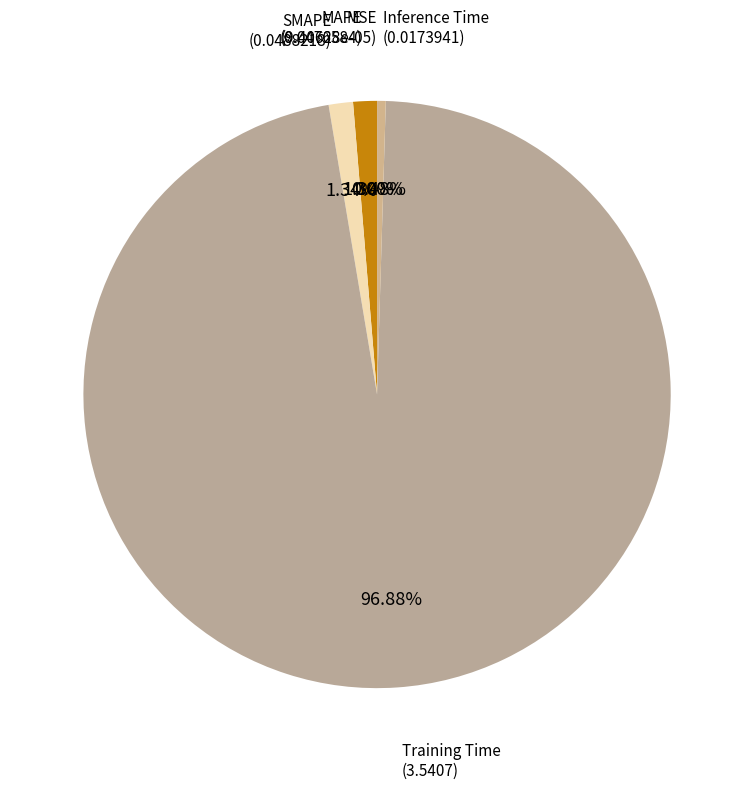

To the nearest percent, what is the average slice percentage?

20%